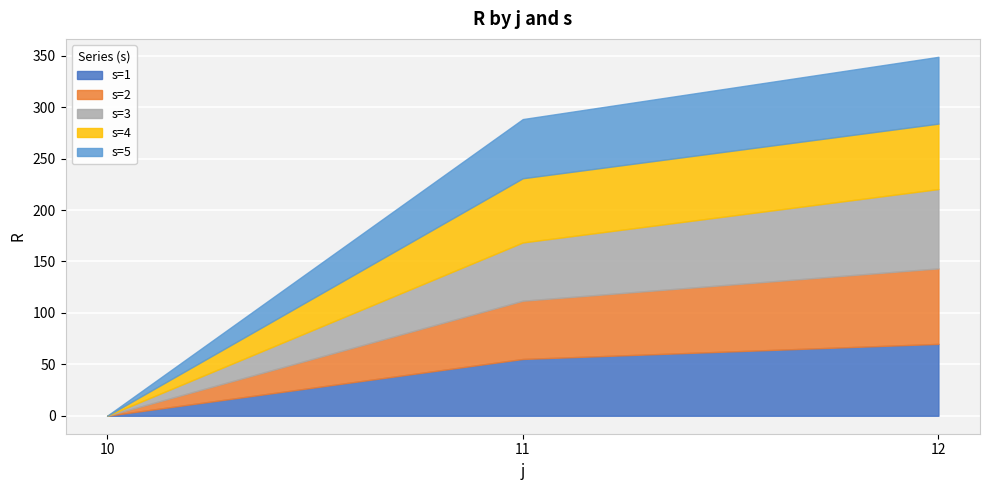

Rank the series at 11 from lowest to highest value.

s=1, s=2, s=3, s=5, s=4